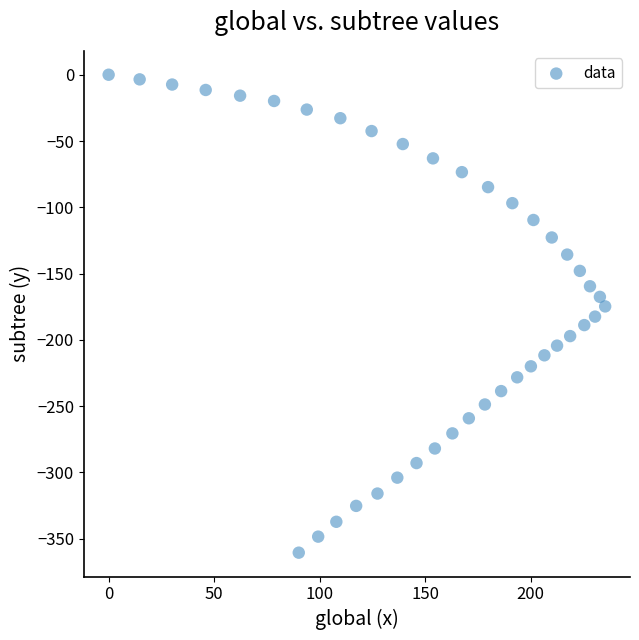

What is the range of Y values (max minus min)?

360.6